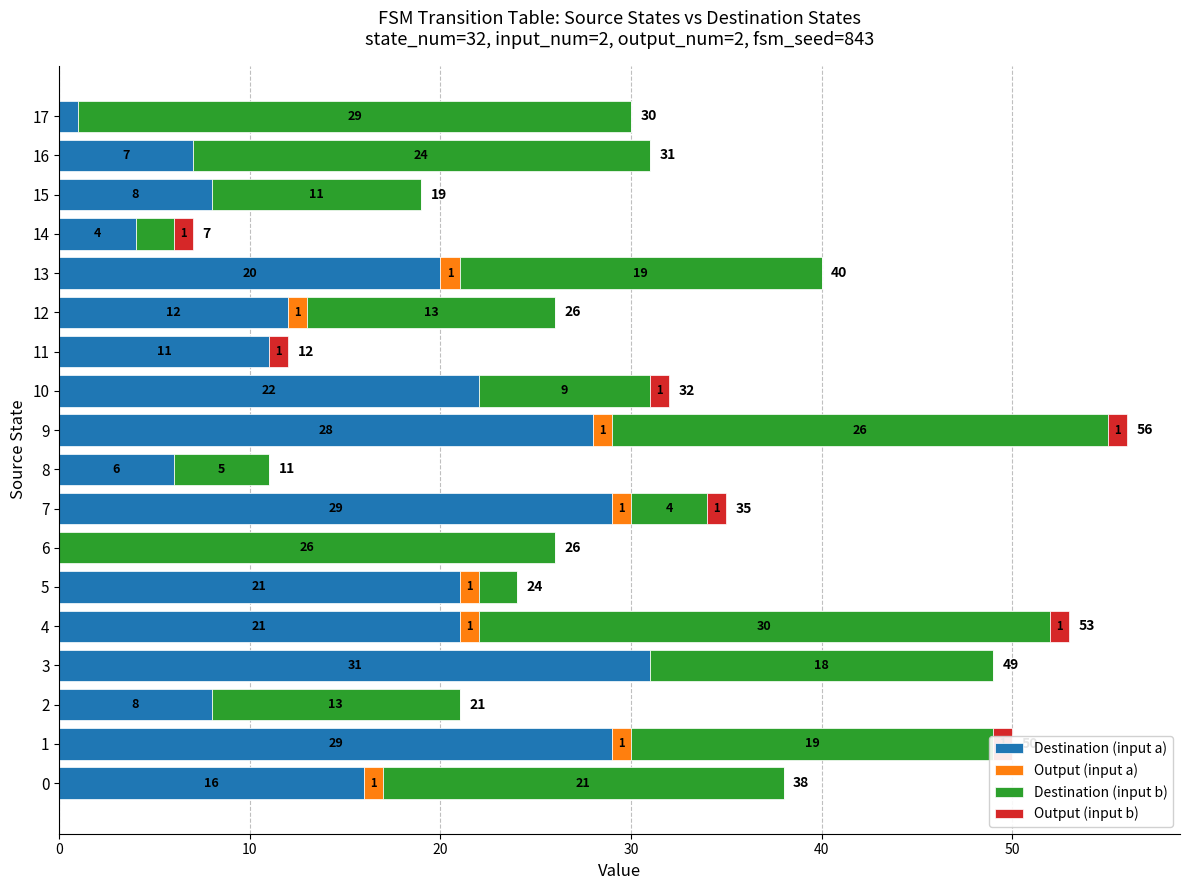

The Output (input a) series shows 0 at 16. True or false?

False